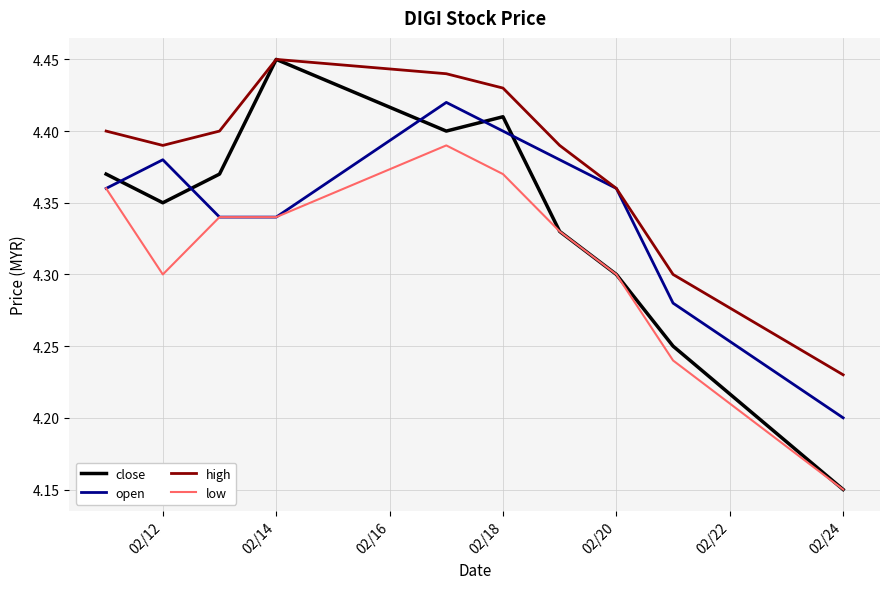

True or false: close and open cross at least once.

True